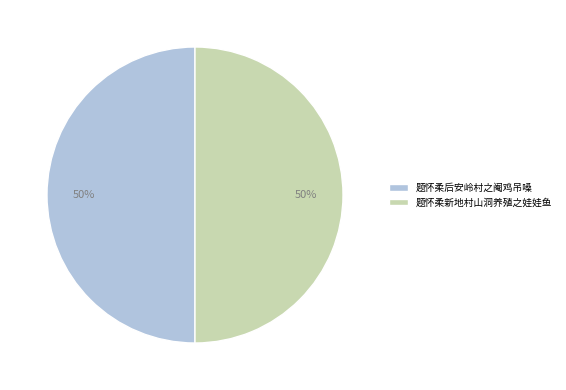

What is the ratio of the value at 题怀柔后安岭村之阉鸡吊嗓 to the value at 题怀柔新地村山洞养殖之娃娃鱼?

1.0